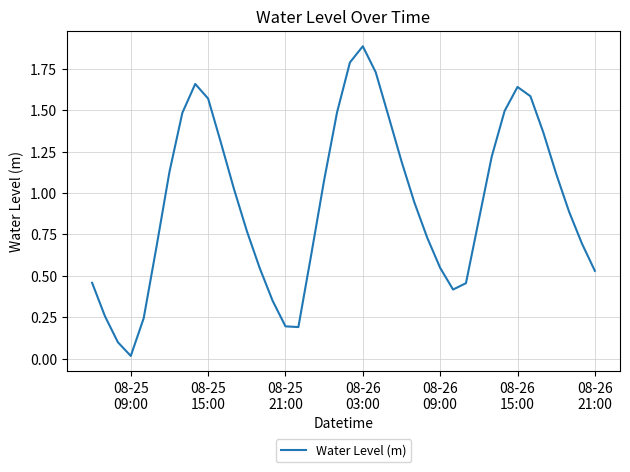

What is the sum of all values?

37.7